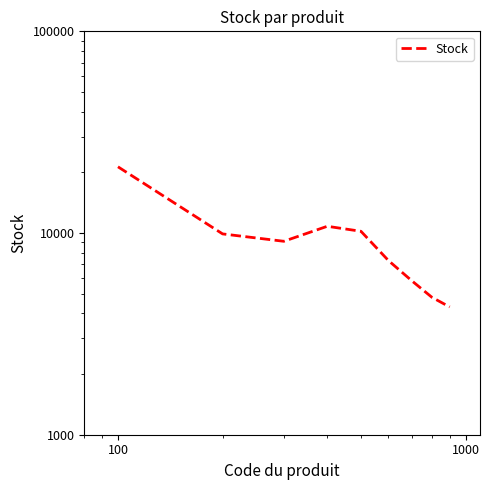

What is the average value?

9278